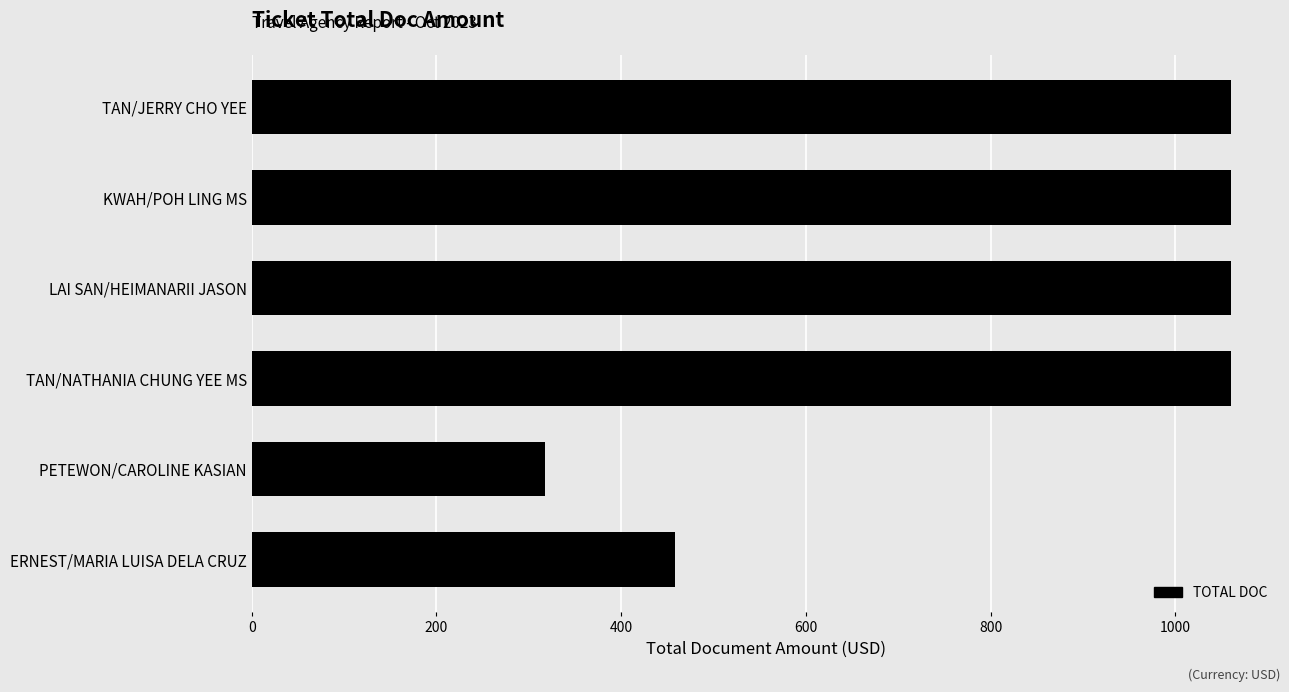

Approximately how many times larger is the value at KWAH/POH LING MS compared to LAI SAN/HEIMANARII JASON?

1.0